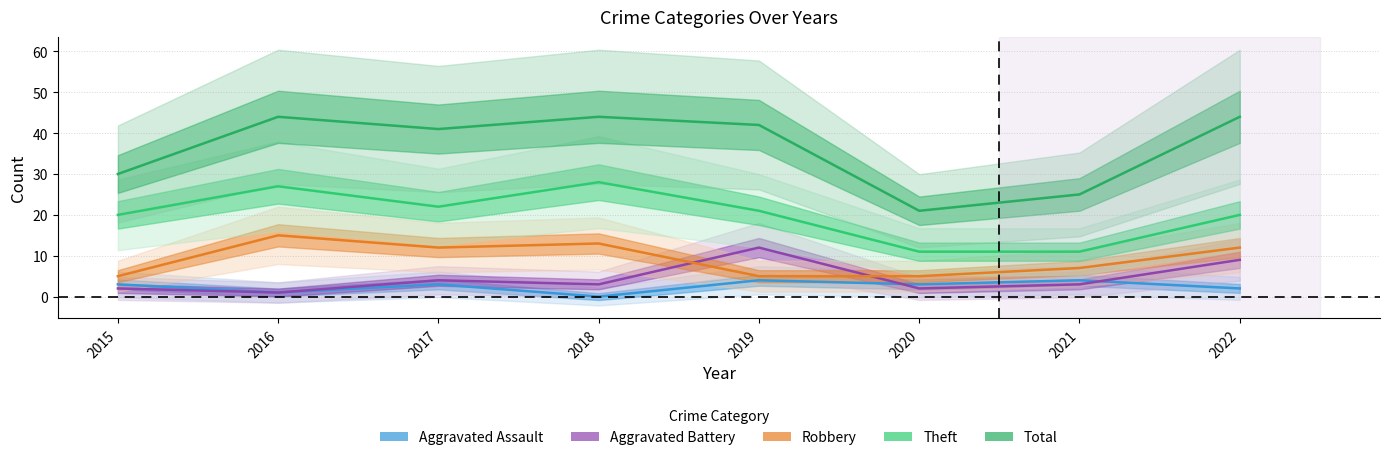

True or false: Aggravated Battery and Theft intersect in this chart.

False